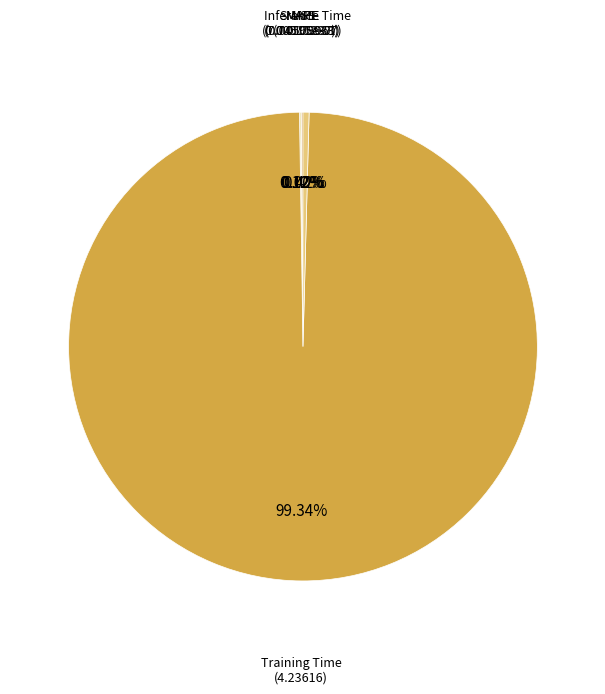

To the nearest percent, what is the average slice percentage?

20%